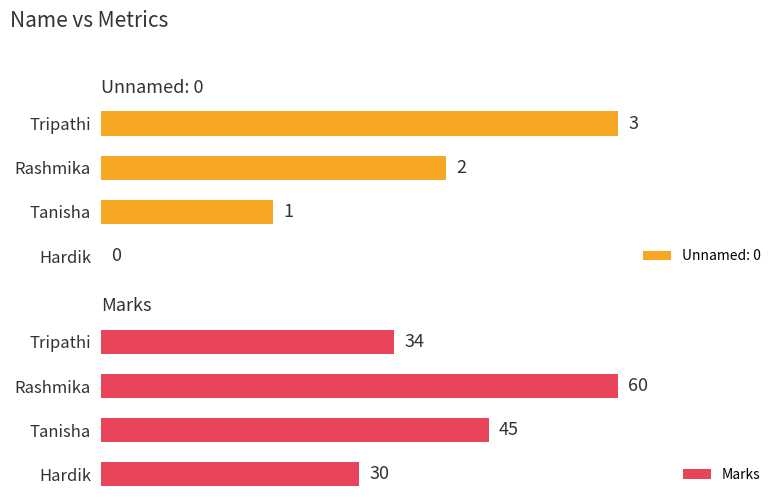

Where is Marks nearest to the value 45?

Tanisha